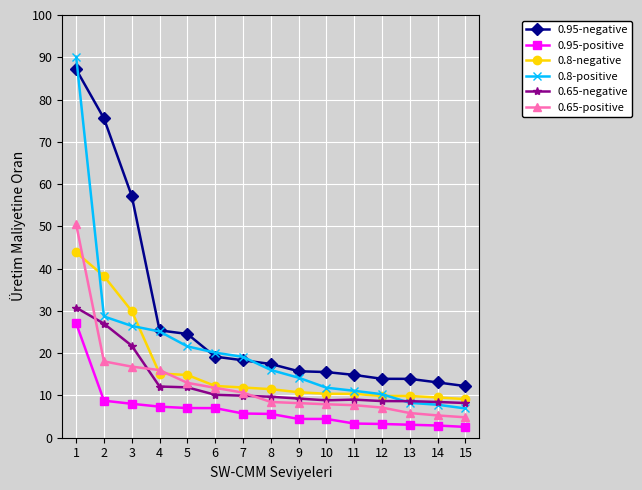

The 0.65-negative series shows 10.2 at 6. True or false?

True